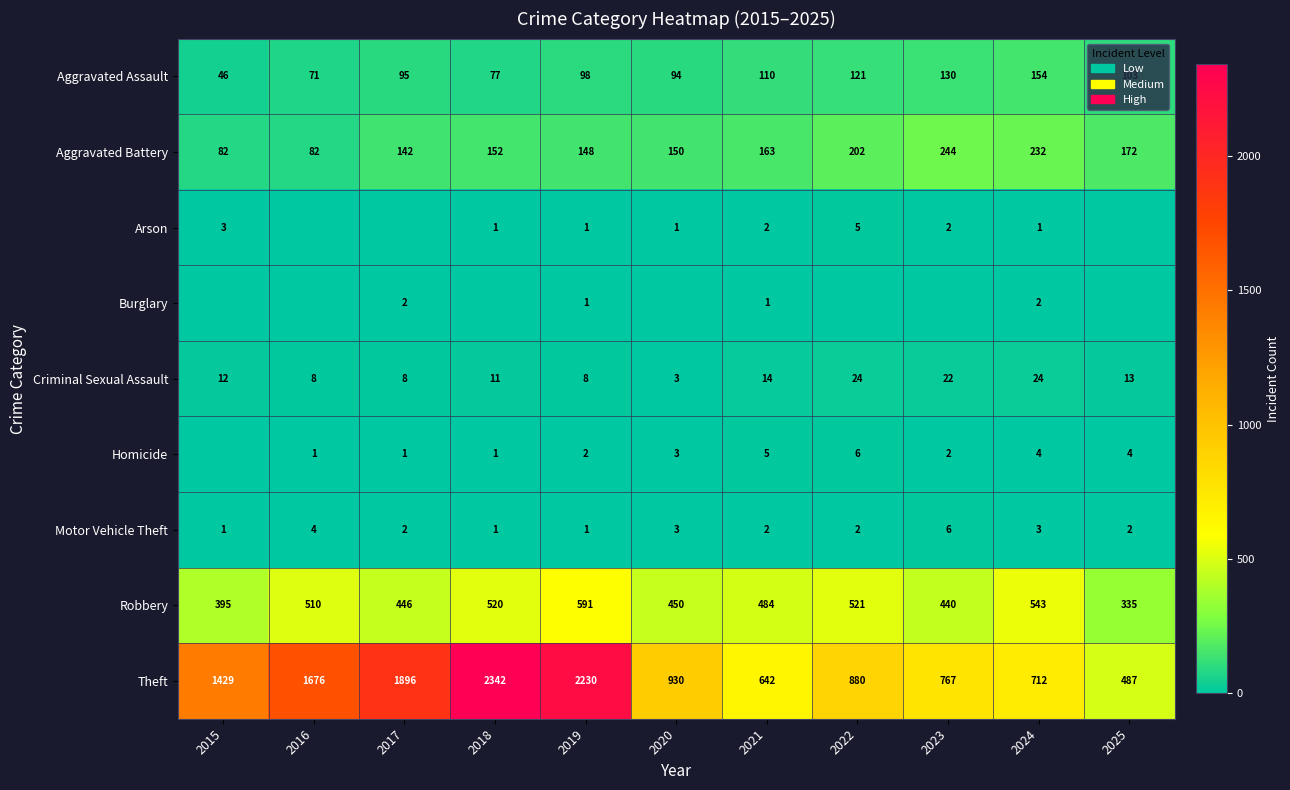

Is it true that Robbery equals 783 at 2017?

False